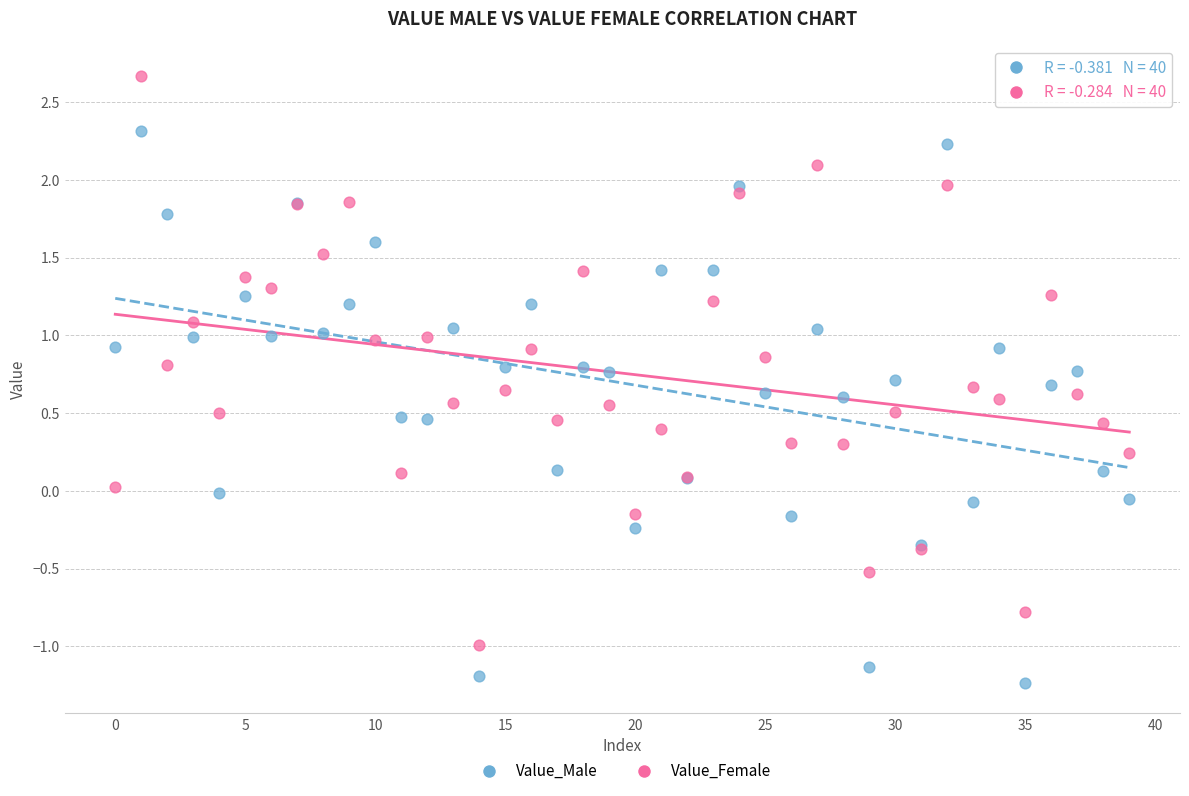

Which series reaches the maximum Y coordinate?

Value_Female